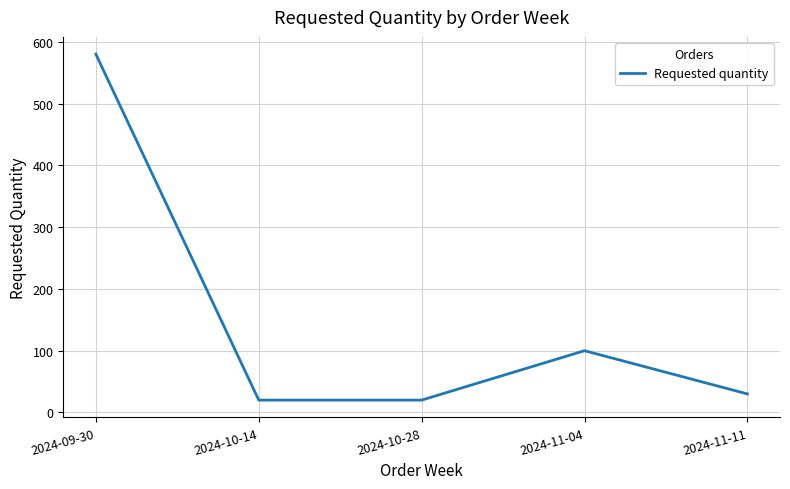

Reading left to right, transcribe all the data shown in this chart.

2024-09-30=580	2024-10-14=20	2024-10-28=20	2024-11-04=100	2024-11-11=30